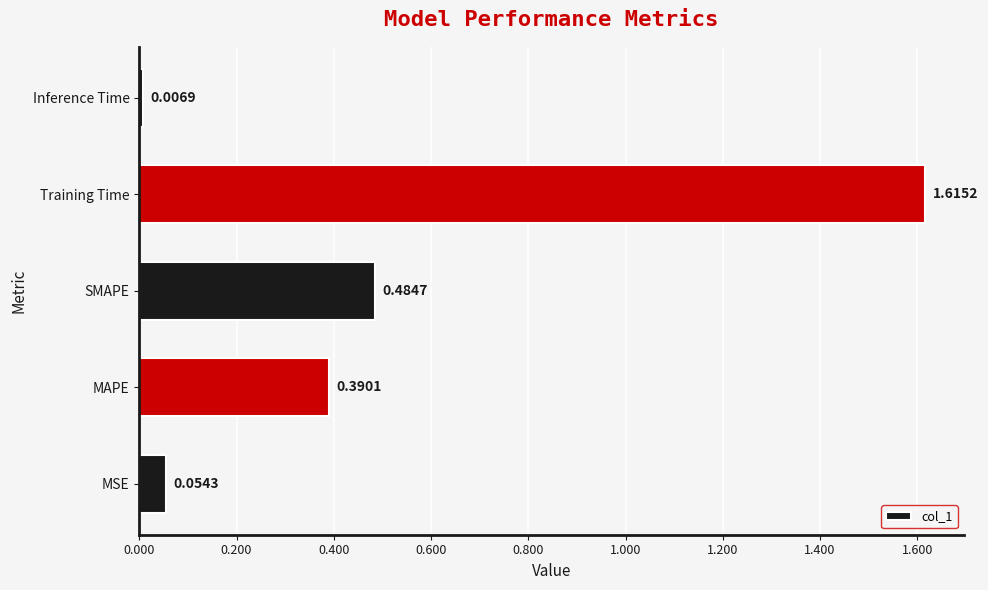

What is the change in value from SMAPE to Training Time?

+1.1